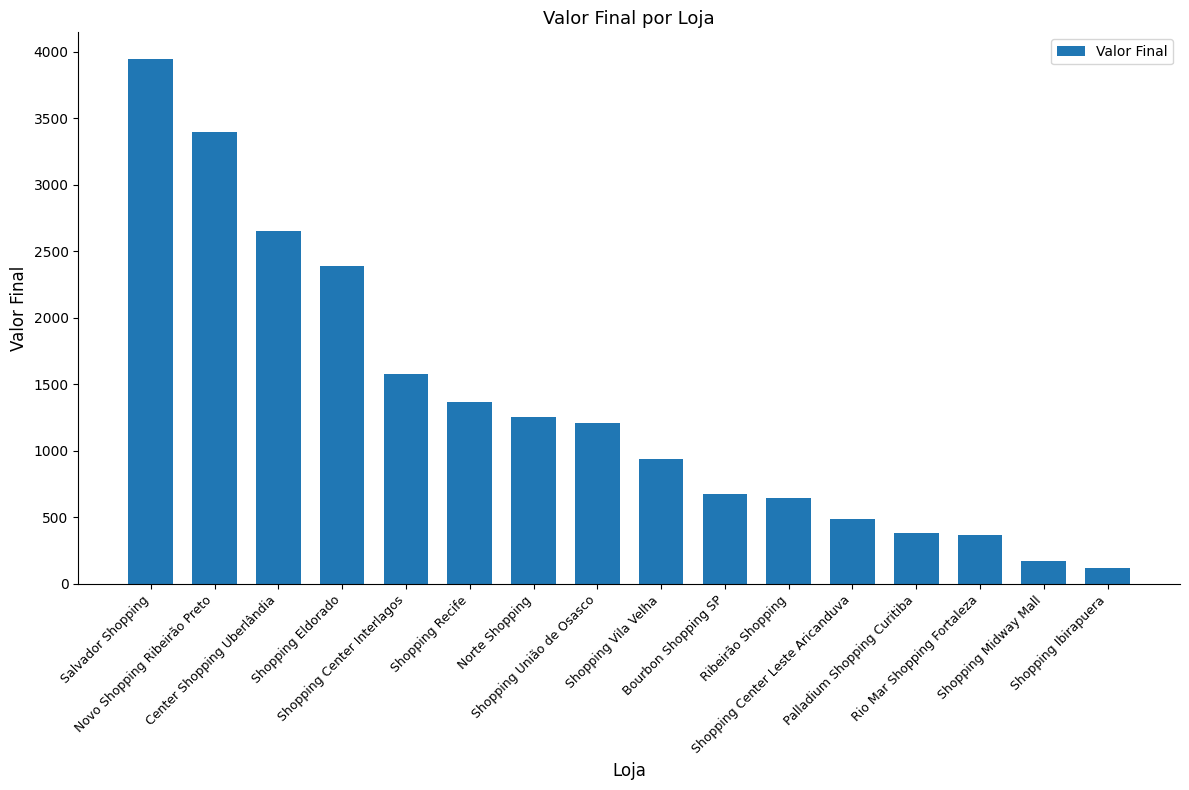

What is the label of the 8th bar from the right?

Shopping Vila Velha